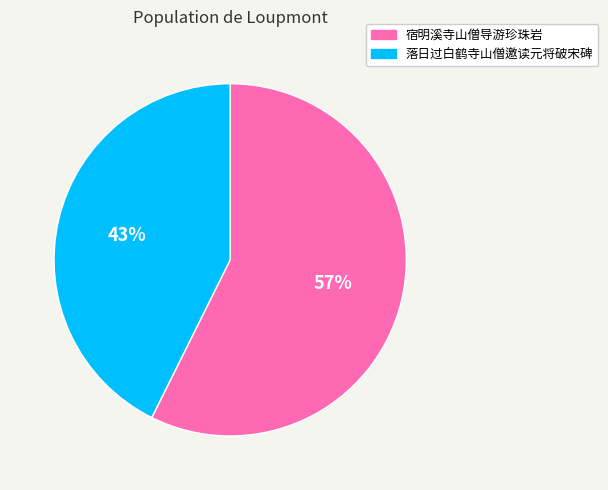

Which slice is the smallest?

落日过白鹤寺山僧邀读元将破宋碑